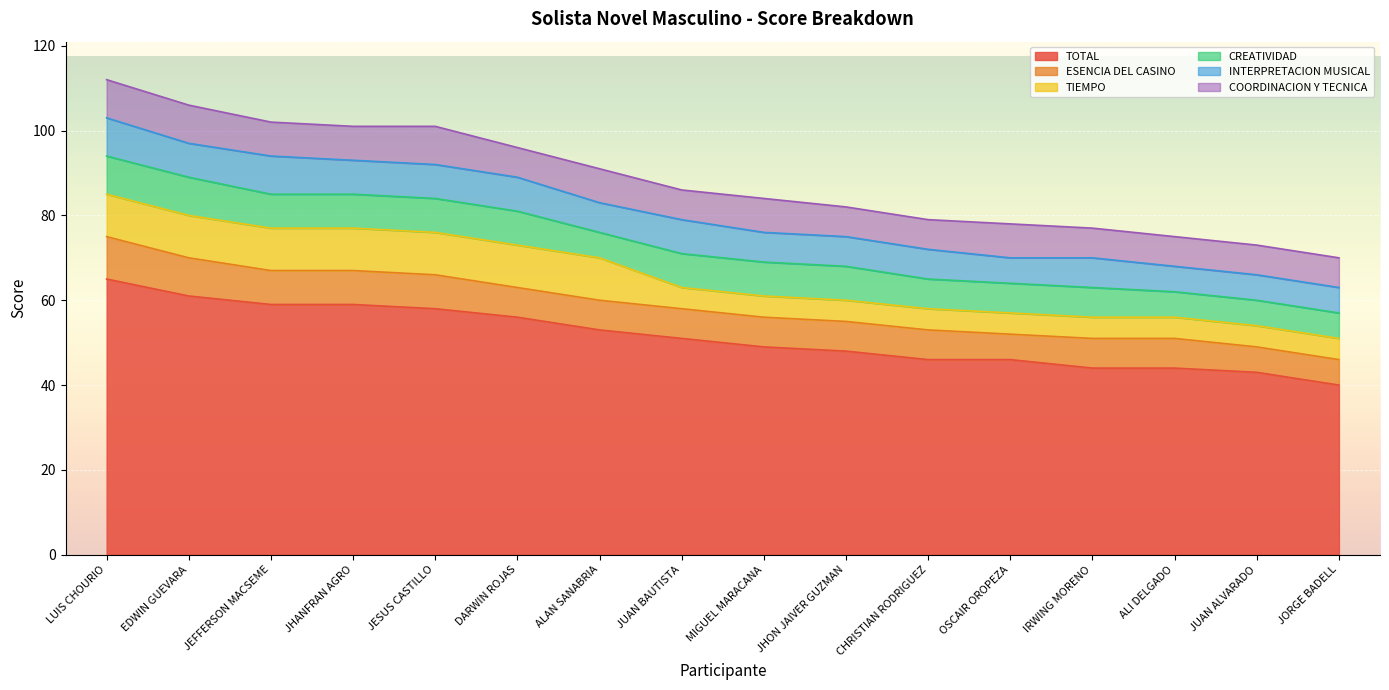

Reading left to right, extract all data points from this chart.

TOTAL: LUIS CHOURIO=65	EDWIN GUEVARA=61	JEFFERSON MACSEME=59	JHANFRAN AGRO=59	JESUS CASTILLO=58	DARWIN ROJAS=56	ALAN SANABRIA=53	JUAN BAUTISTA=51	MIGUEL MARACANA=49	JHON JAIVER GUZMAN=48	CHRISTIAN RODRIGUEZ=46	OSCAIR OROPEZA=46	IRWING MORENO=44	ALI DELGADO=44	JUAN ALVARADO=43	JORGE BADELL=40
ESENCIA DEL CASINO: LUIS CHOURIO=10	EDWIN GUEVARA=9	JEFFERSON MACSEME=8	JHANFRAN AGRO=8	JESUS CASTILLO=8	DARWIN ROJAS=7	ALAN SANABRIA=7	JUAN BAUTISTA=7	MIGUEL MARACANA=7	JHON JAIVER GUZMAN=7	CHRISTIAN RODRIGUEZ=7	OSCAIR OROPEZA=6	IRWING MORENO=7	ALI DELGADO=7	JUAN ALVARADO=6	JORGE BADELL=6
TIEMPO: LUIS CHOURIO=10	EDWIN GUEVARA=10	JEFFERSON MACSEME=10	JHANFRAN AGRO=10	JESUS CASTILLO=10	DARWIN ROJAS=10	ALAN SANABRIA=10	JUAN BAUTISTA=5	MIGUEL MARACANA=5	JHON JAIVER GUZMAN=5	CHRISTIAN RODRIGUEZ=5	OSCAIR OROPEZA=5	IRWING MORENO=5	ALI DELGADO=5	JUAN ALVARADO=5	JORGE BADELL=5
CREATIVIDAD: LUIS CHOURIO=9	EDWIN GUEVARA=9	JEFFERSON MACSEME=8	JHANFRAN AGRO=8	JESUS CASTILLO=8	DARWIN ROJAS=8	ALAN SANABRIA=6	JUAN BAUTISTA=8	MIGUEL MARACANA=8	JHON JAIVER GUZMAN=8	CHRISTIAN RODRIGUEZ=7	OSCAIR OROPEZA=7	IRWING MORENO=7	ALI DELGADO=6	JUAN ALVARADO=6	JORGE BADELL=6
INTERPRETACION MUSICAL: LUIS CHOURIO=9	EDWIN GUEVARA=8	JEFFERSON MACSEME=9	JHANFRAN AGRO=8	JESUS CASTILLO=8	DARWIN ROJAS=8	ALAN SANABRIA=7	JUAN BAUTISTA=8	MIGUEL MARACANA=7	JHON JAIVER GUZMAN=7	CHRISTIAN RODRIGUEZ=7	OSCAIR OROPEZA=6	IRWING MORENO=7	ALI DELGADO=6	JUAN ALVARADO=6	JORGE BADELL=6
COORDINACION Y TECNICA: LUIS CHOURIO=9	EDWIN GUEVARA=9	JEFFERSON MACSEME=8	JHANFRAN AGRO=8	JESUS CASTILLO=9	DARWIN ROJAS=7	ALAN SANABRIA=8	JUAN BAUTISTA=7	MIGUEL MARACANA=8	JHON JAIVER GUZMAN=7	CHRISTIAN RODRIGUEZ=7	OSCAIR OROPEZA=8	IRWING MORENO=7	ALI DELGADO=7	JUAN ALVARADO=7	JORGE BADELL=7